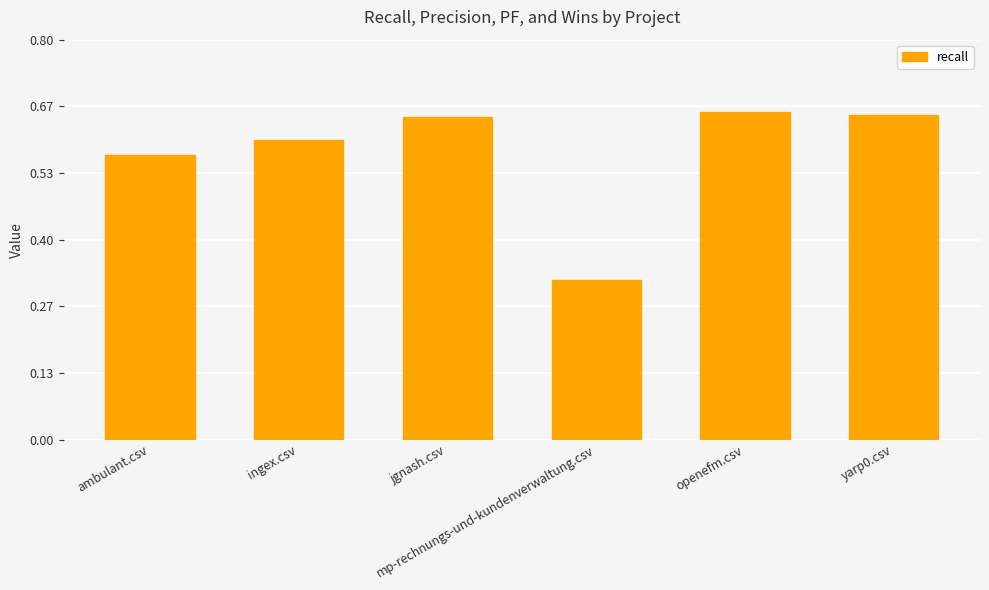

What is the sum of all values?

3.4